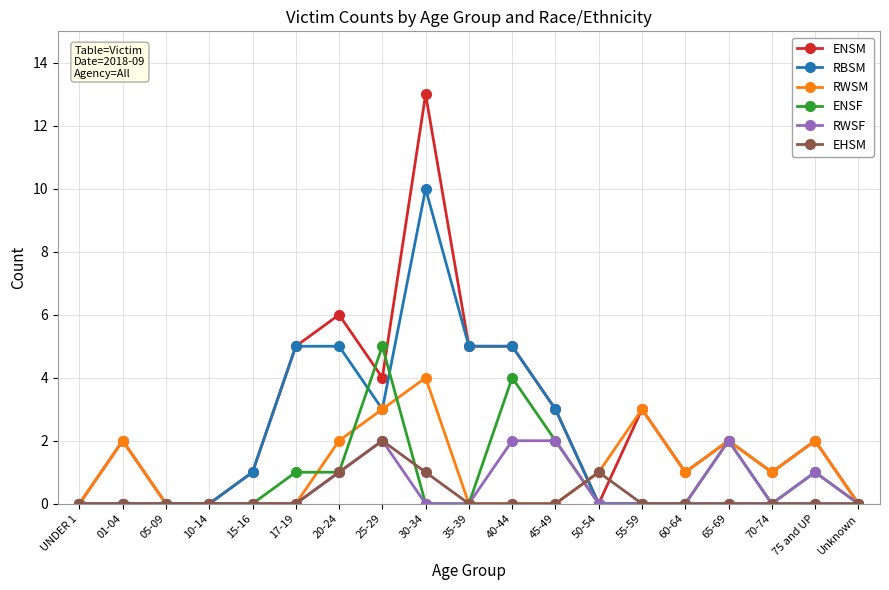

True or false: RWSF has more than 1 points higher than both neighbors.

True